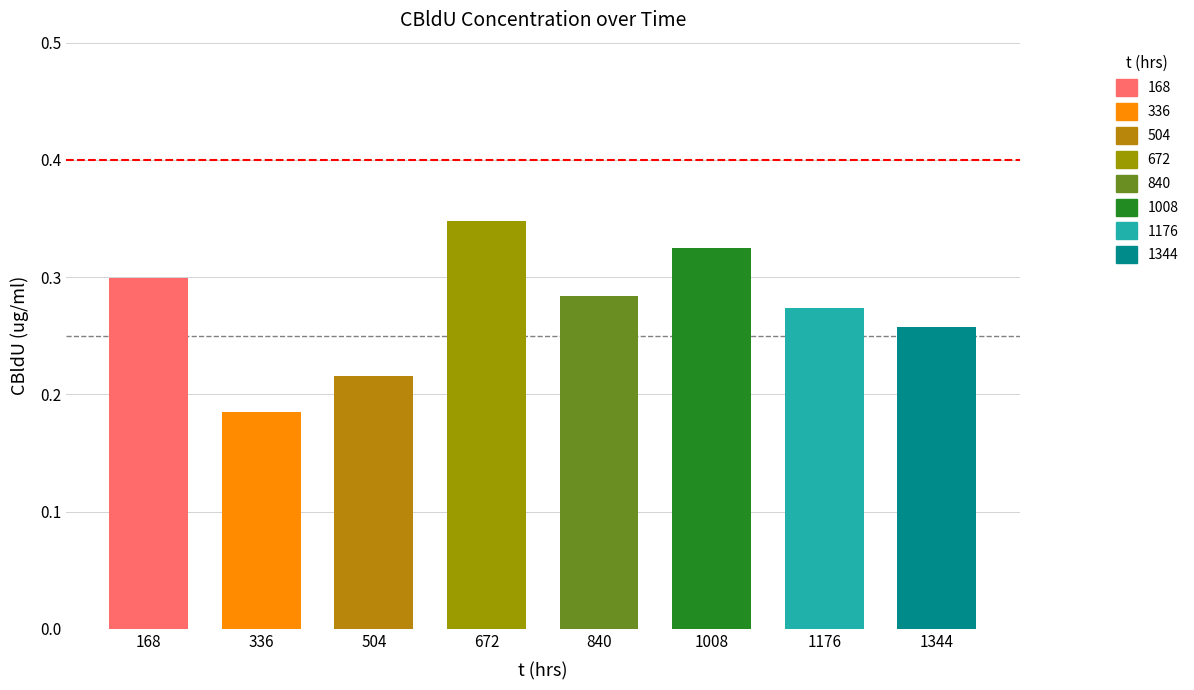

Reading right to left, list all the values displayed in this chart.

0.3	0.3	0.3	0.3	0.3	0.2	0.2	0.3